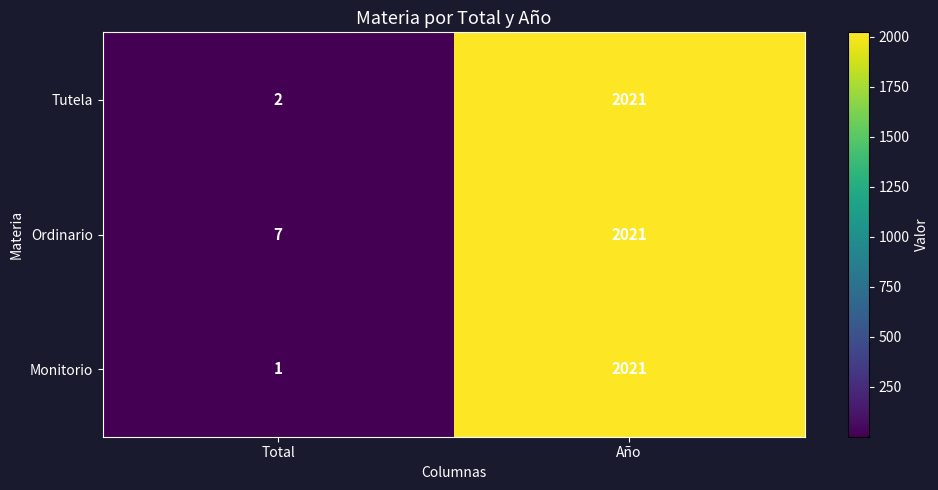

Is it true that Monitorio equals 1 at Total?

True